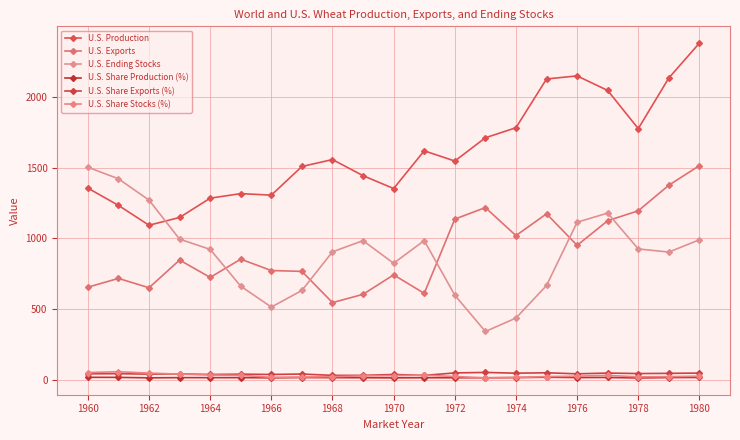

At how many categories does at least one series exceed 1968?

5